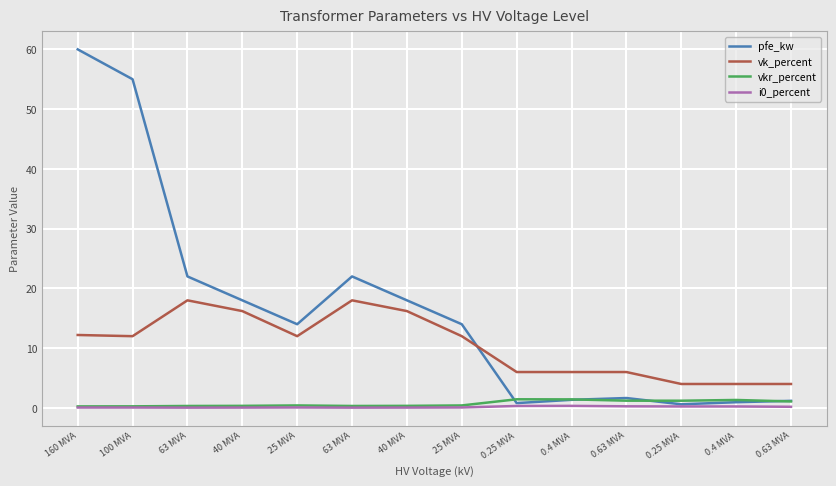

Which category has the highest value in the i0_percent series?

0.4 MVA